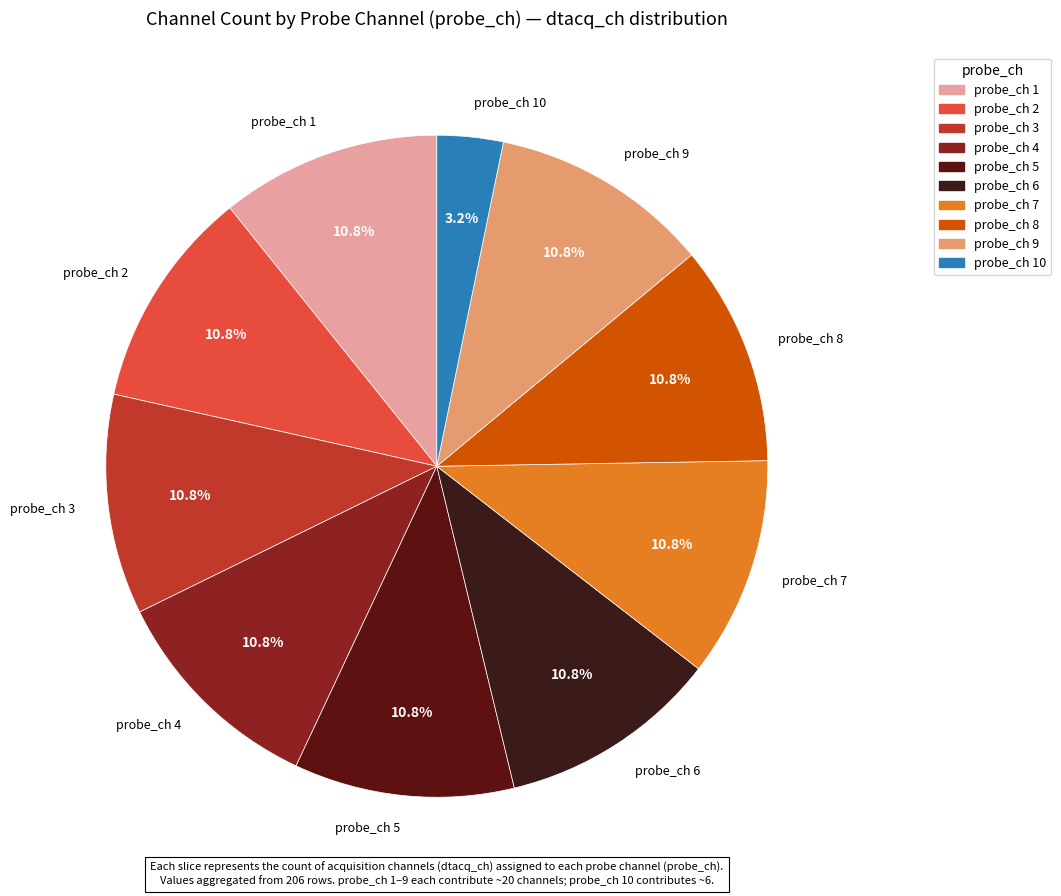

To the nearest percent, what portion does 5 represent?

11%